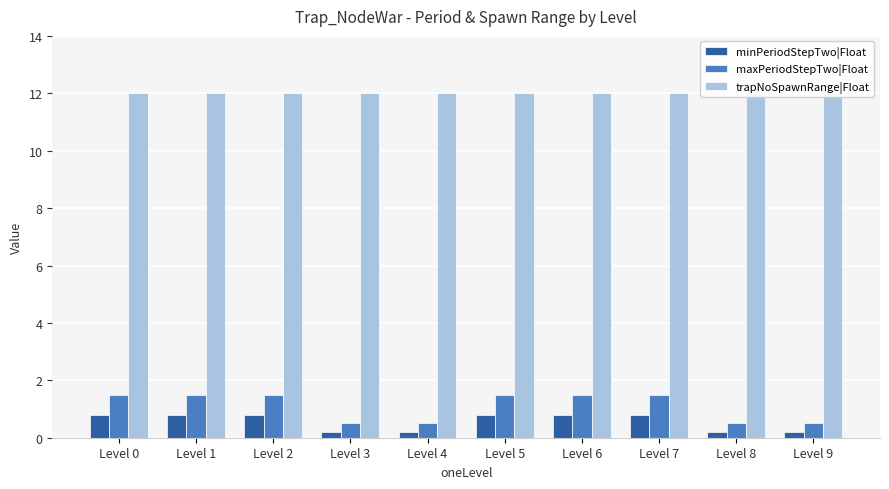

What is the sum of all trapNoSpawnRange|Float values?

120.0